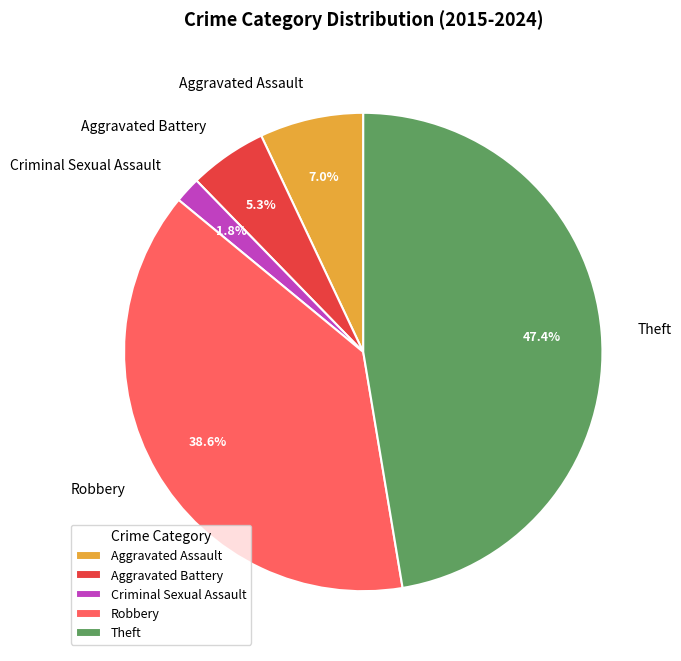

What percentage do Theft and Aggravated Battery together represent?

52.6%